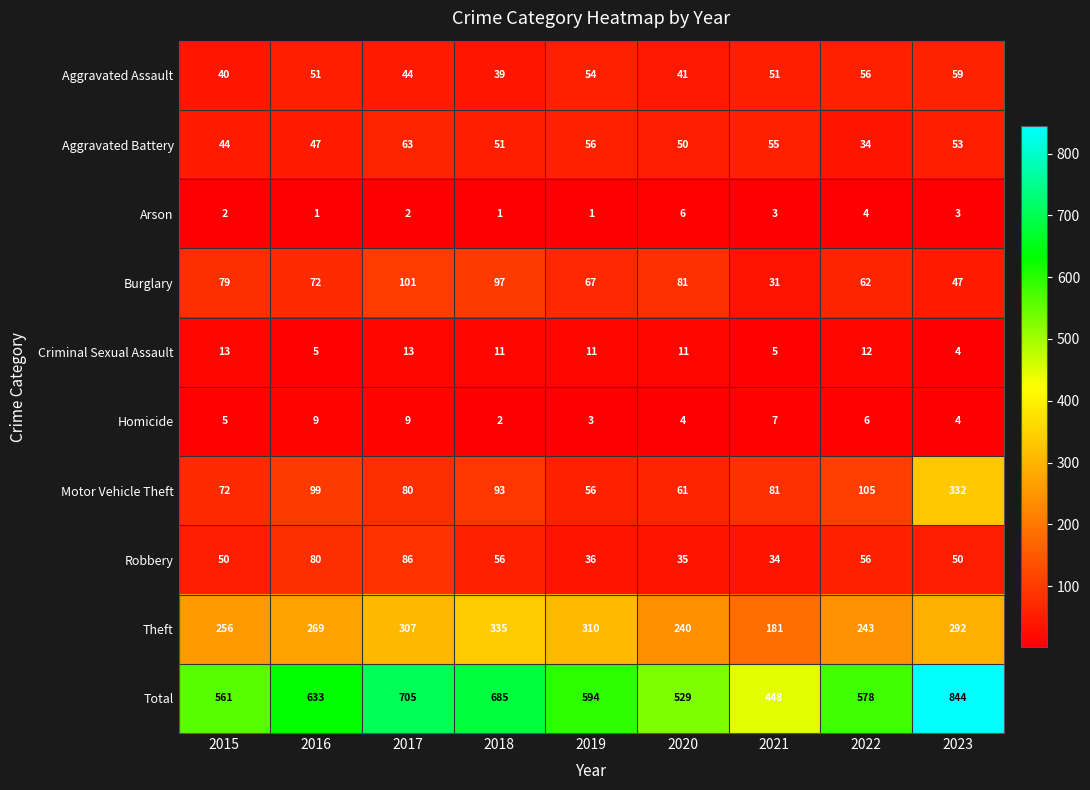

At 2016, list the series in order from smallest to largest.

Arson, Criminal Sexual Assault, Homicide, Aggravated Battery, Aggravated Assault, Burglary, Robbery, Motor Vehicle Theft, Theft, Total